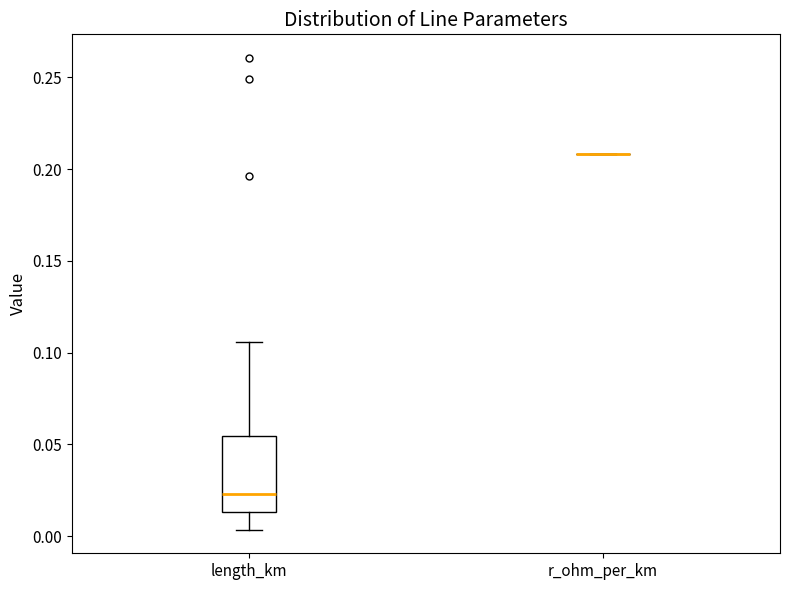

Where does the upper whisker of the box for length_km end on the y-axis? The values are not printed on the chart, so give them approximately, as read against the axis.

0.105